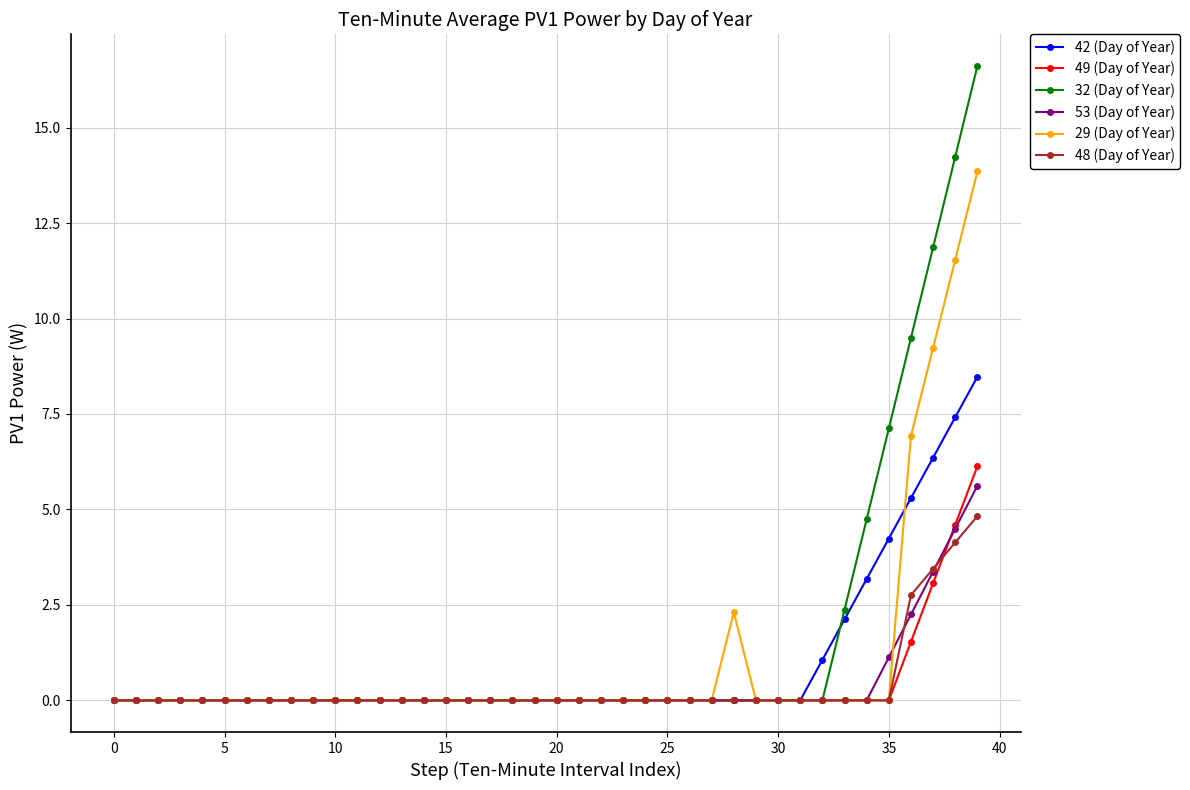

Which series has the largest range (max minus min)?

32 (Day of Year)